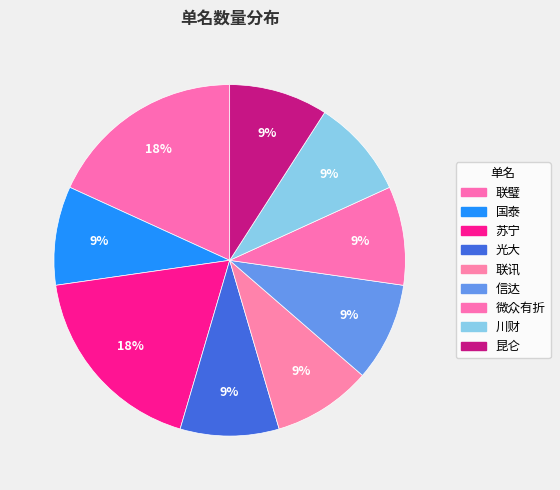

Rank the categories by value from highest to lowest.

联璧, 苏宁, 国泰, 光大, 联讯, 信达, 微众有折, 川财, 昆仑